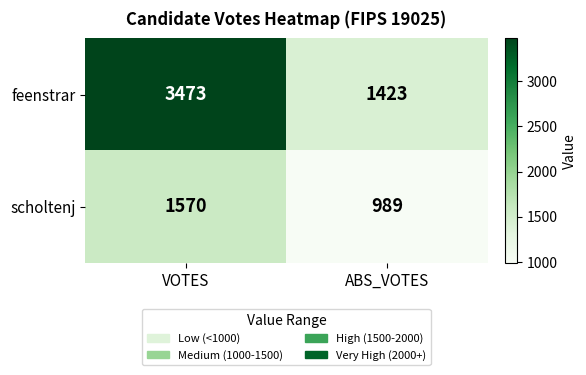

The scholtenj series shows 1409 at ABS_VOTES. True or false?

False